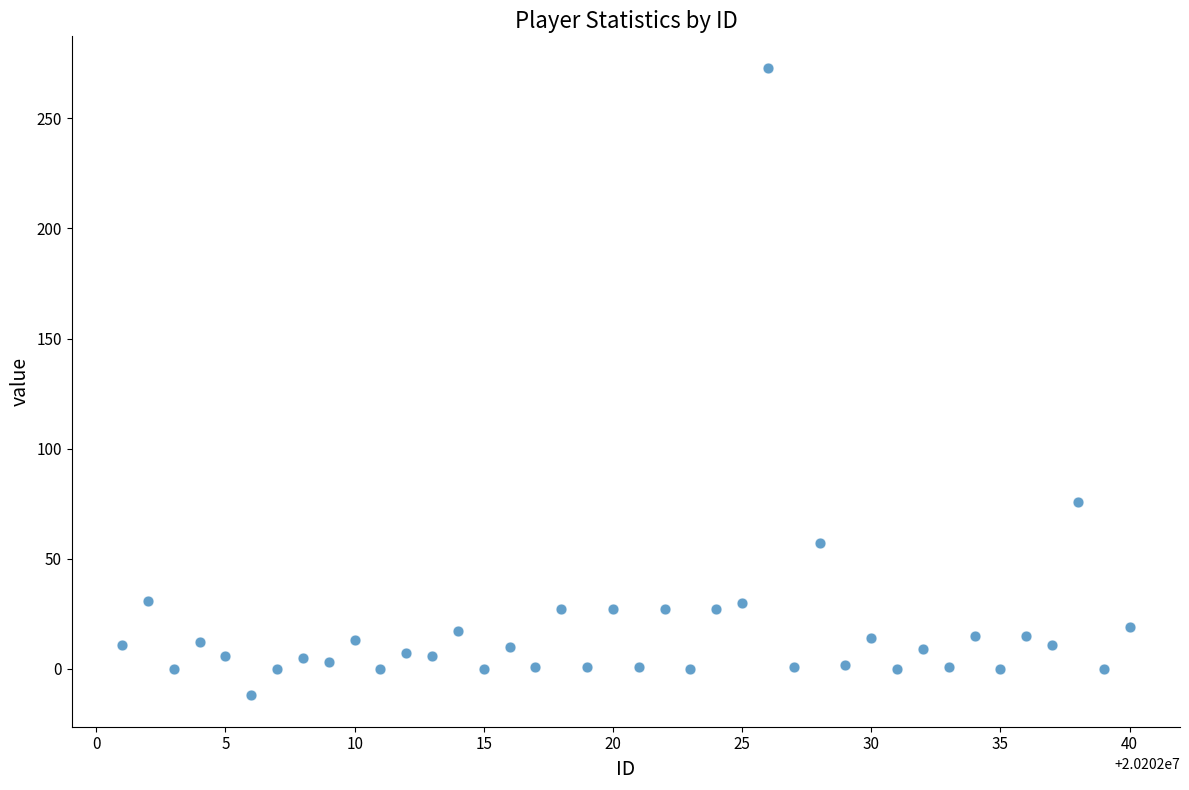

What Y value in the scatter plot is closest to 130?

76